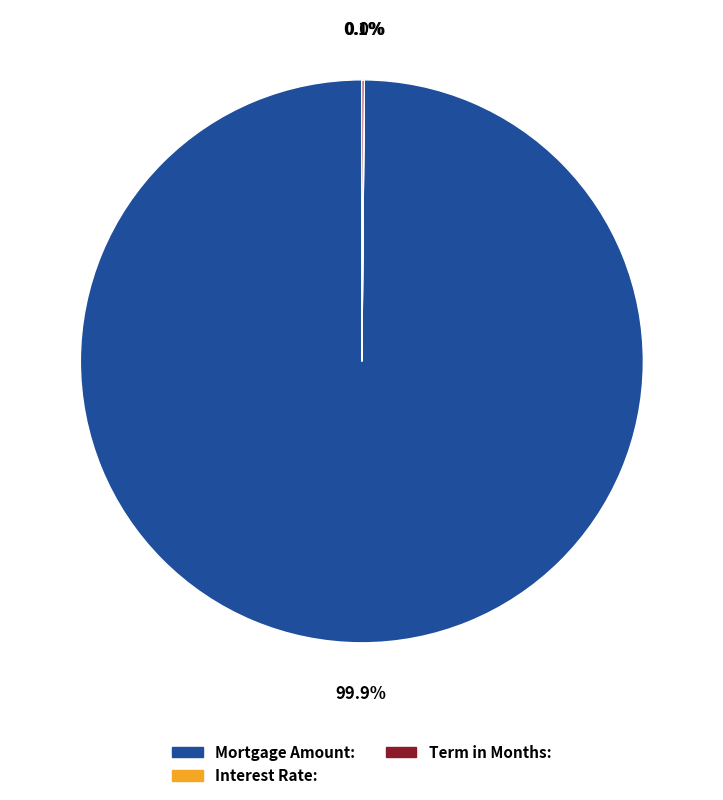

To the nearest percent, what portion does Mortgage Amount represent?

100%